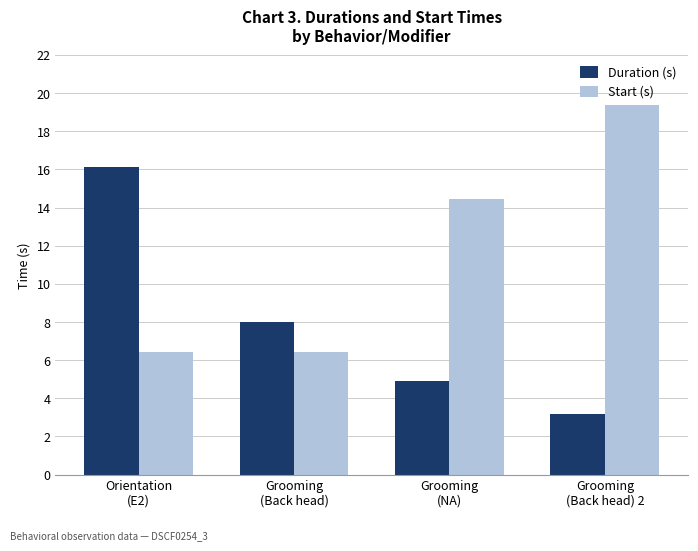

What is the value of the Start (s) bar at the 4th from the left?

19.4